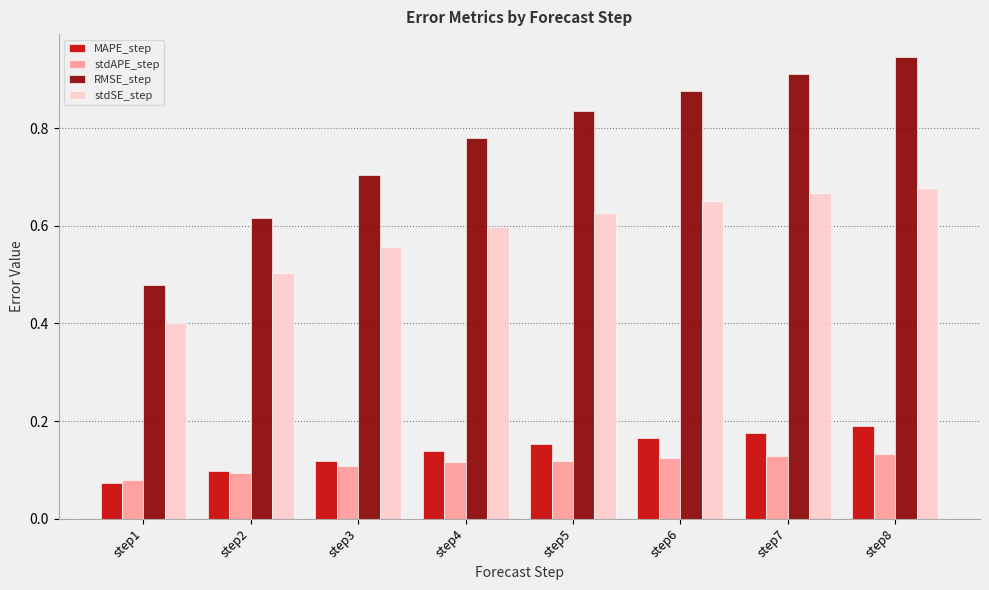

Which series has the largest range (max minus min)?

RMSE_step